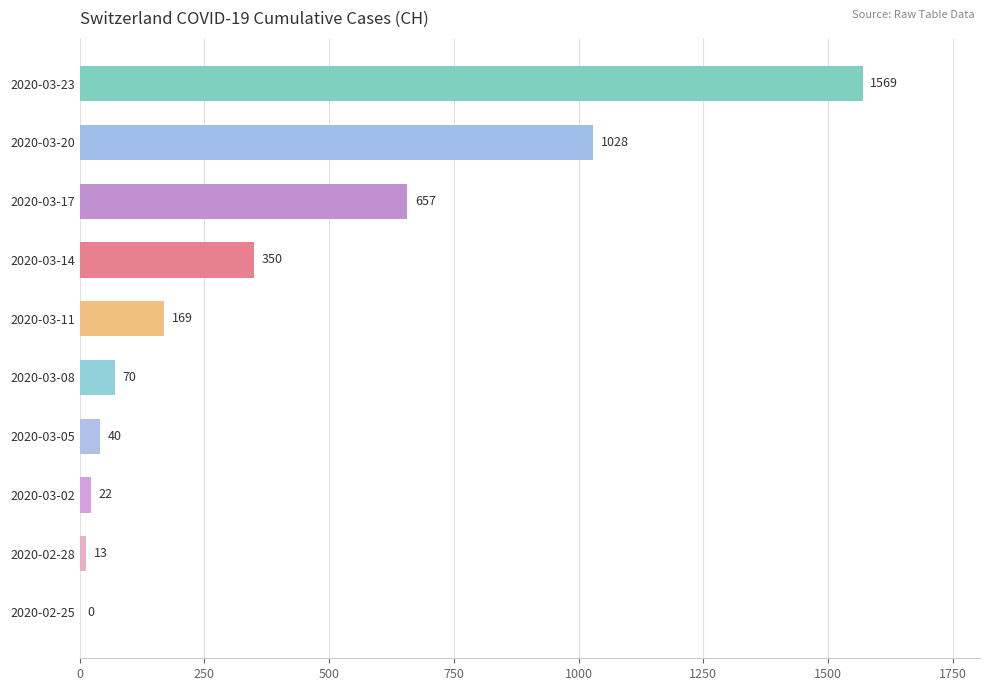

Is it true that the value at 2020-03-14 is 350?

True